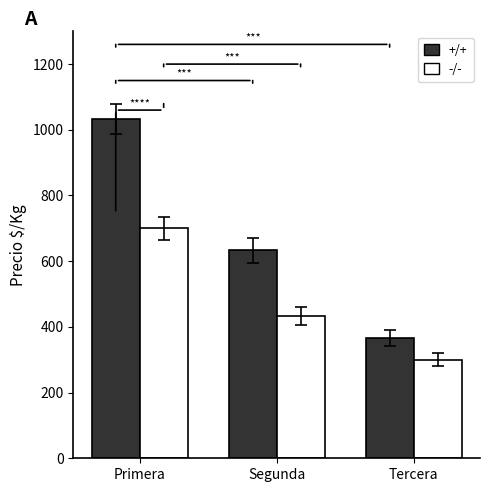

Reading left to right, list all the values displayed in this chart.

+/+: 1033	633	367
-/-: 700	433	300